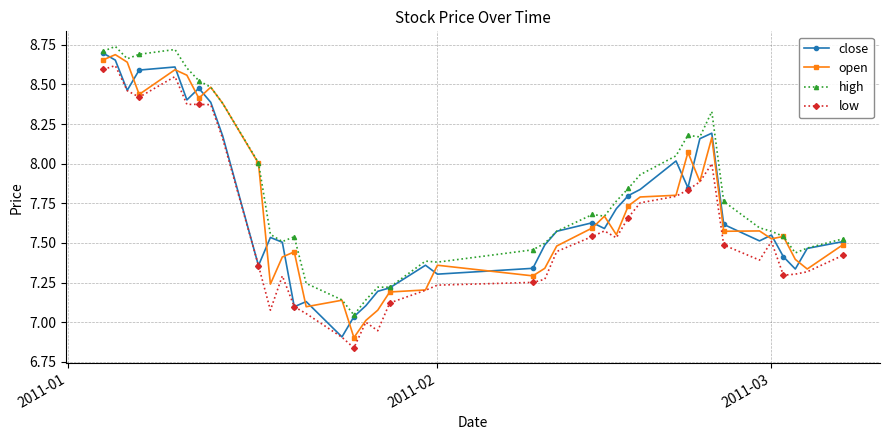

True or false: low and high intersect in this chart.

False